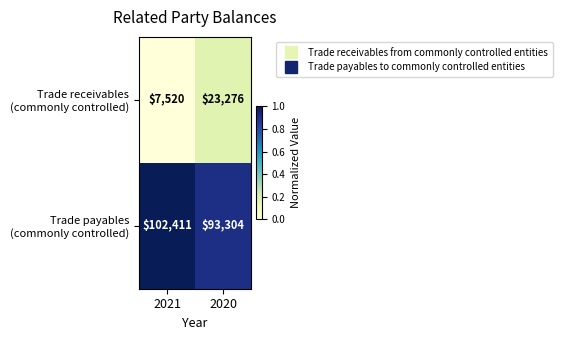

What is the spread (max minus min) of values at 2021?

94891